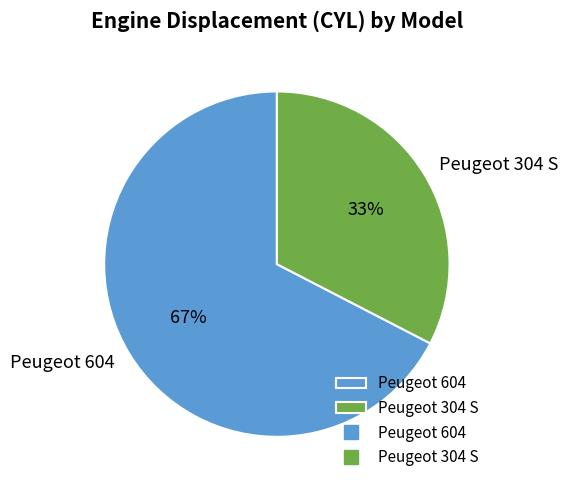

To the nearest percent, what percentage of the pie is Peugeot 304 S?

33%